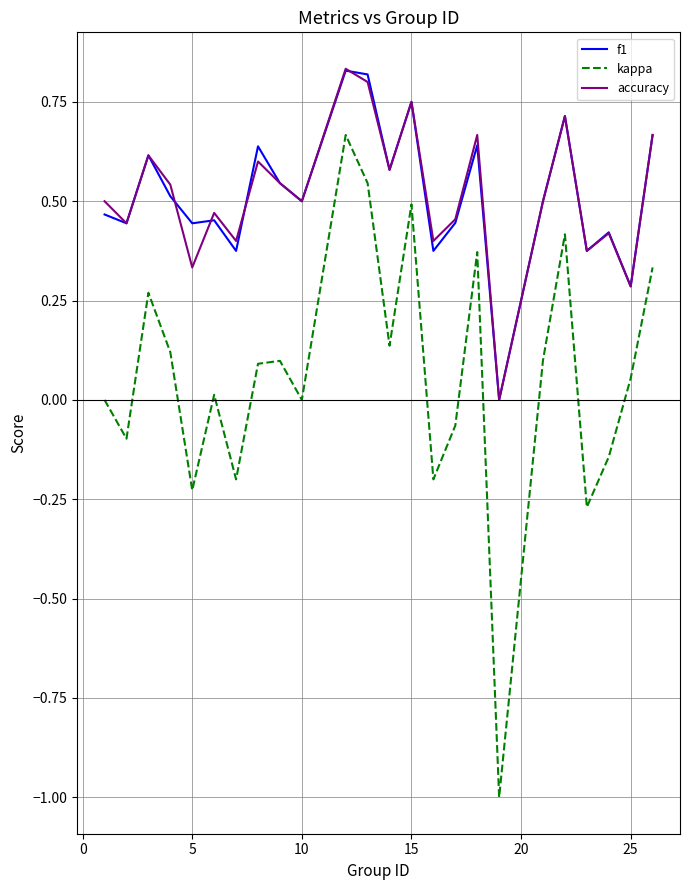

True or false: kappa and f1 cross at least once.

False